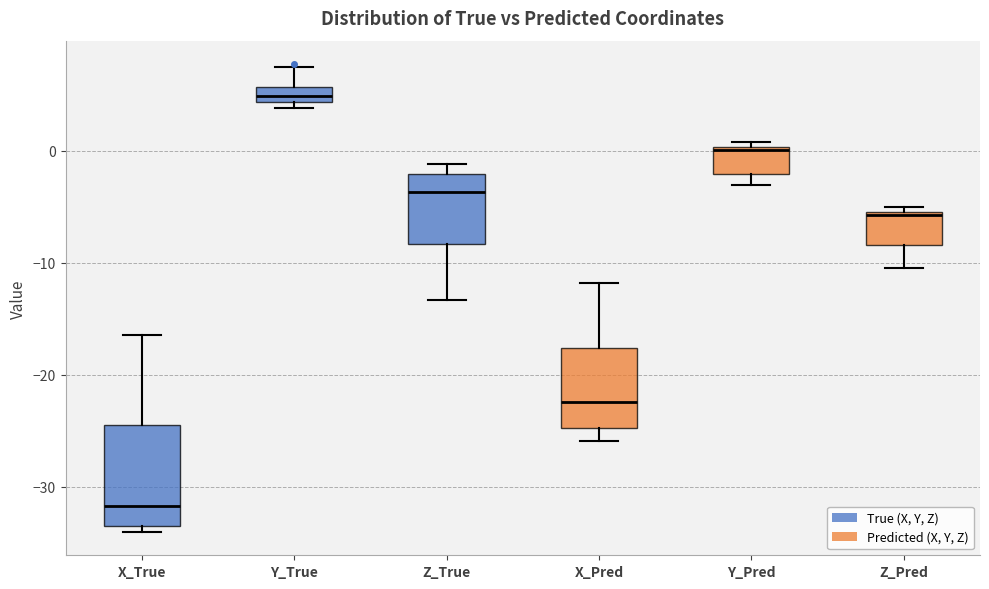

Where does the upper whisker of the box for X_Pred end on the y-axis? The values are not printed on the chart, so give them approximately, as read against the axis.

-12